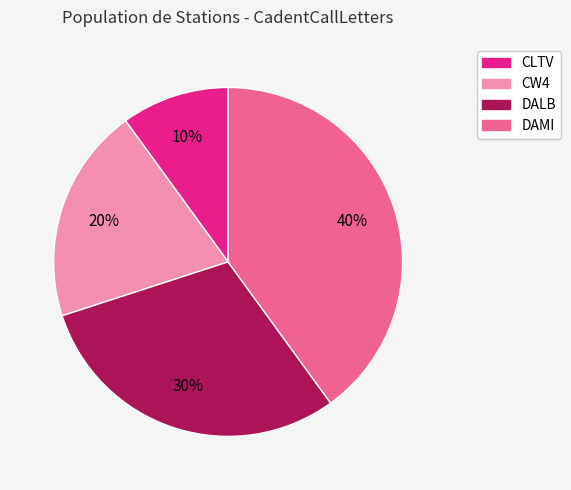

How many slices are in this pie chart?

4